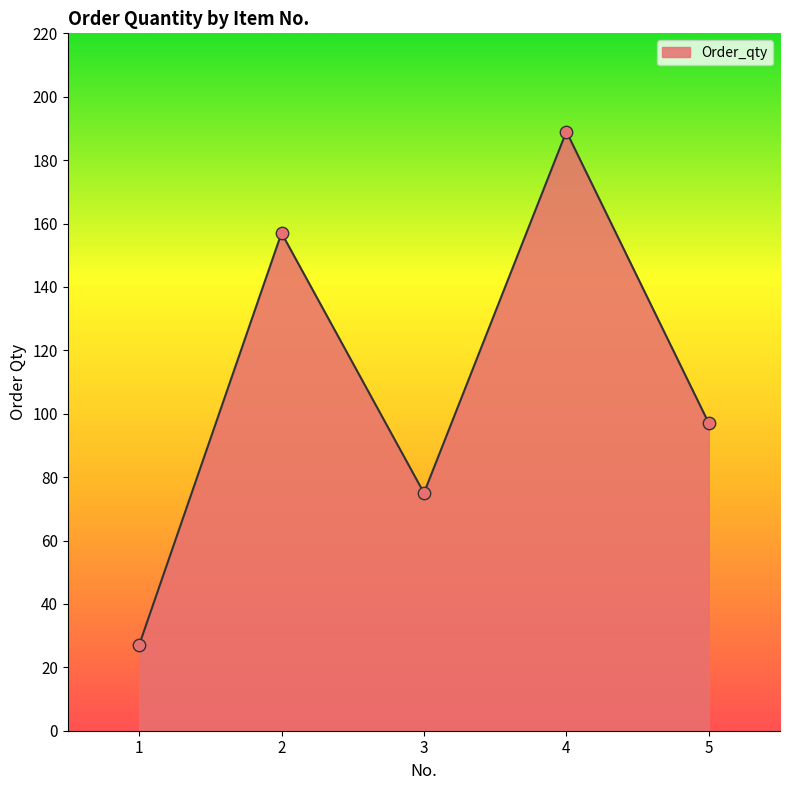

What is the change in value from 2 to 5?

-60